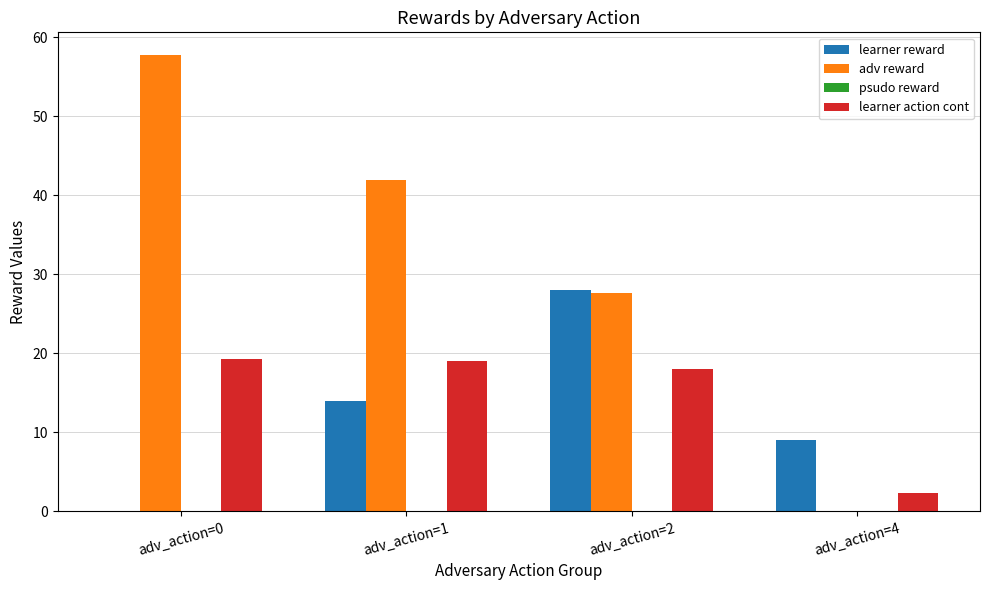

What is the difference between the learner reward values at adv_action=2 and adv_action=4?

19.0